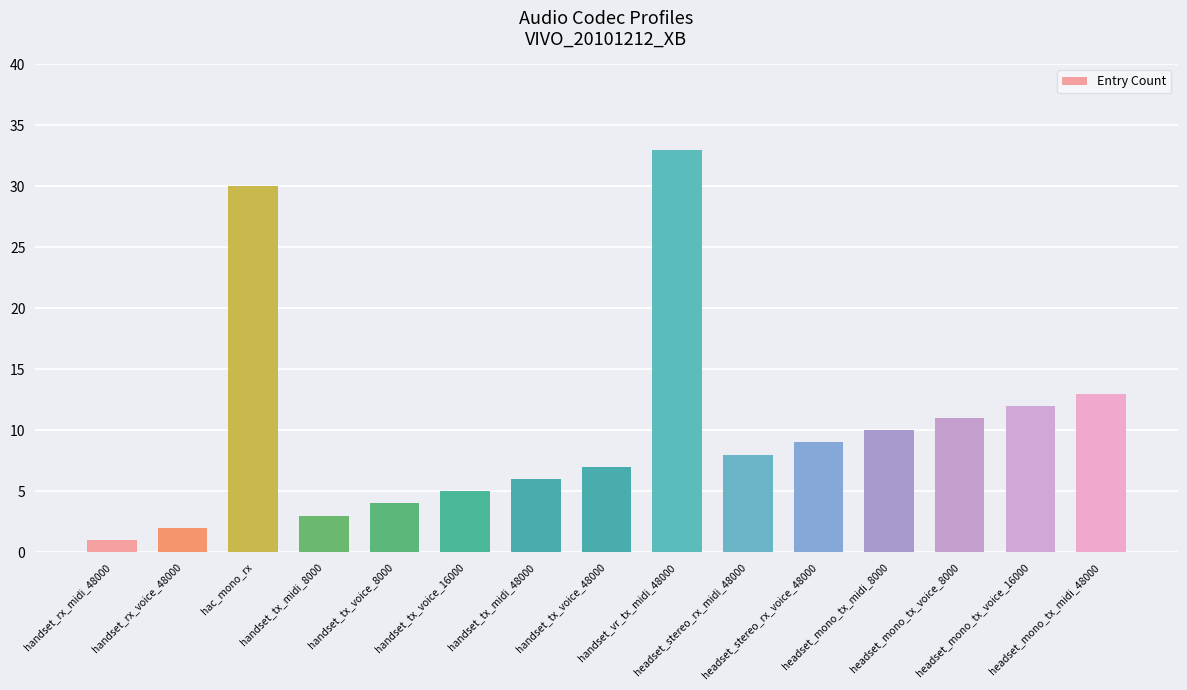

Reading right to left, transcribe all the data shown in this chart.

headset_mono_tx_midi_48000=13	headset_mono_tx_voice_16000=12	headset_mono_tx_voice_8000=11	headset_mono_tx_midi_8000=10	headset_stereo_rx_voice_48000=9	headset_stereo_rx_midi_48000=8	handset_vr_tx_midi_48000=33	handset_tx_voice_48000=7	handset_tx_midi_48000=6	handset_tx_voice_16000=5	handset_tx_voice_8000=4	handset_tx_midi_8000=3	hac_mono_rx=30	handset_rx_voice_48000=2	handset_rx_midi_48000=1